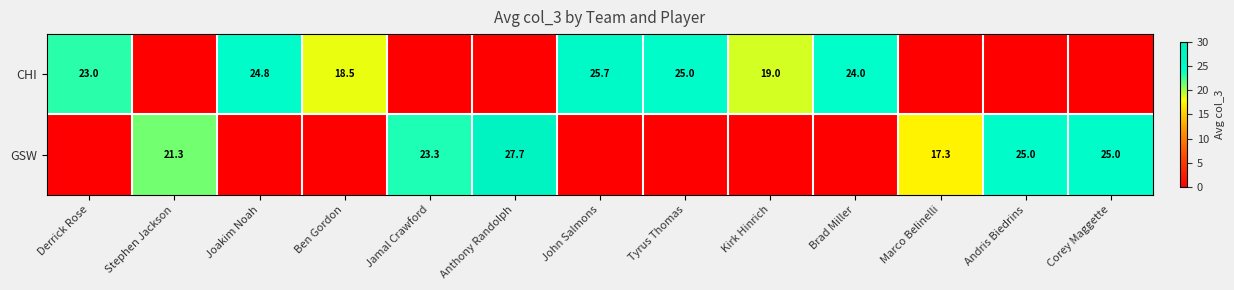

The CHI series shows 14.8 at Derrick Rose. True or false?

False